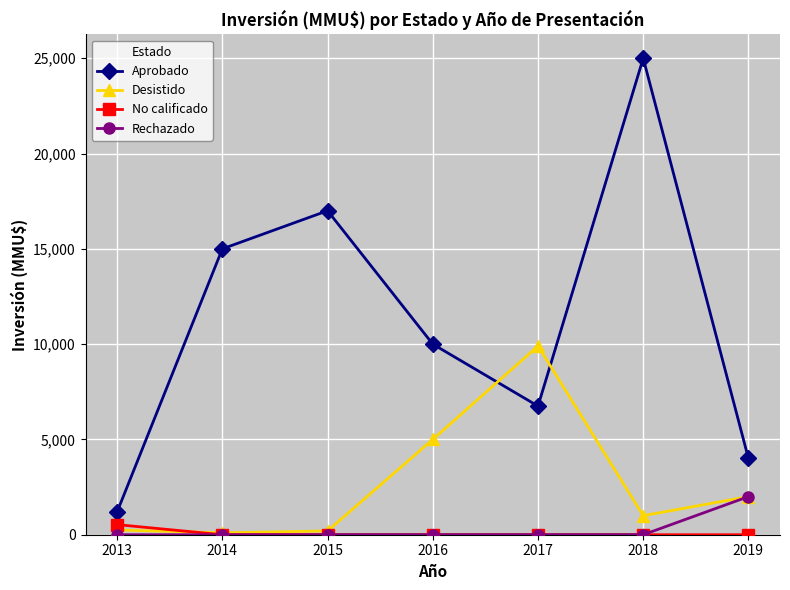

True or false: No calificado and Aprobado cross at least once.

False